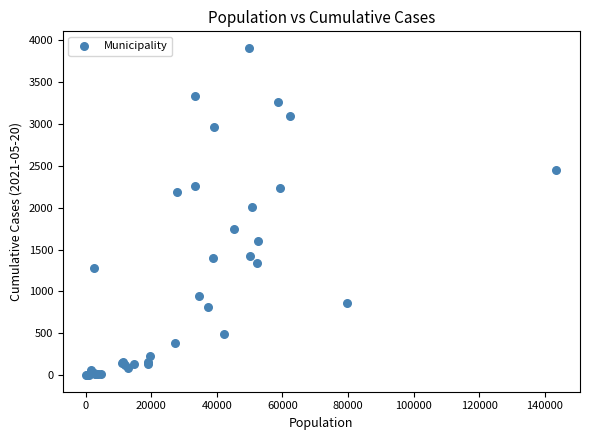

What Y value in the scatter plot is closest to 1953?

2007